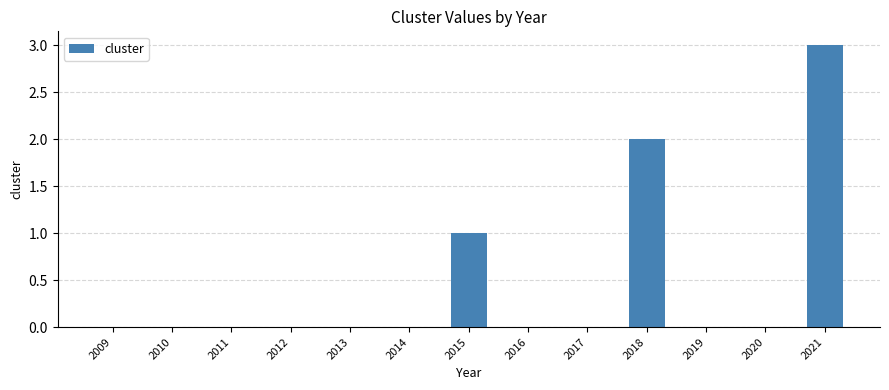

Where is the data nearest to the value 1?

2015